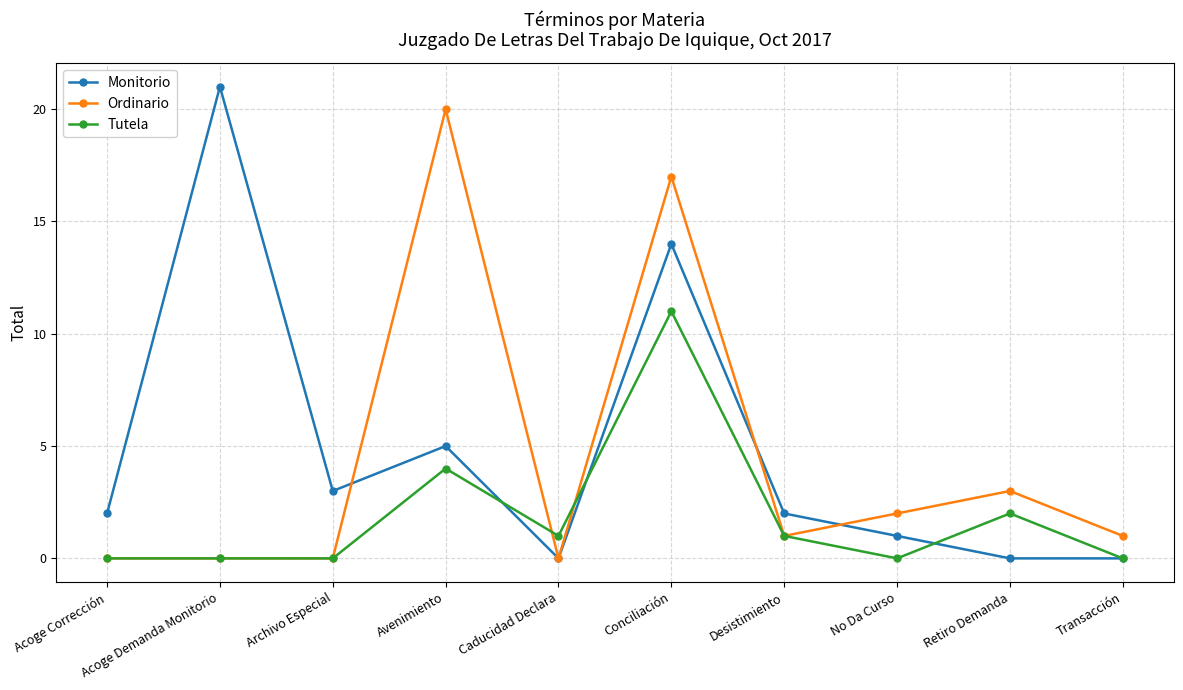

At which category is the sum across all series the highest?

Conciliación